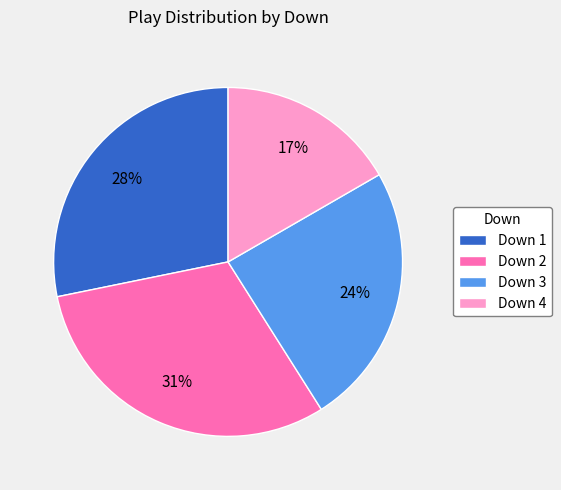

How many slices are in this pie chart?

4